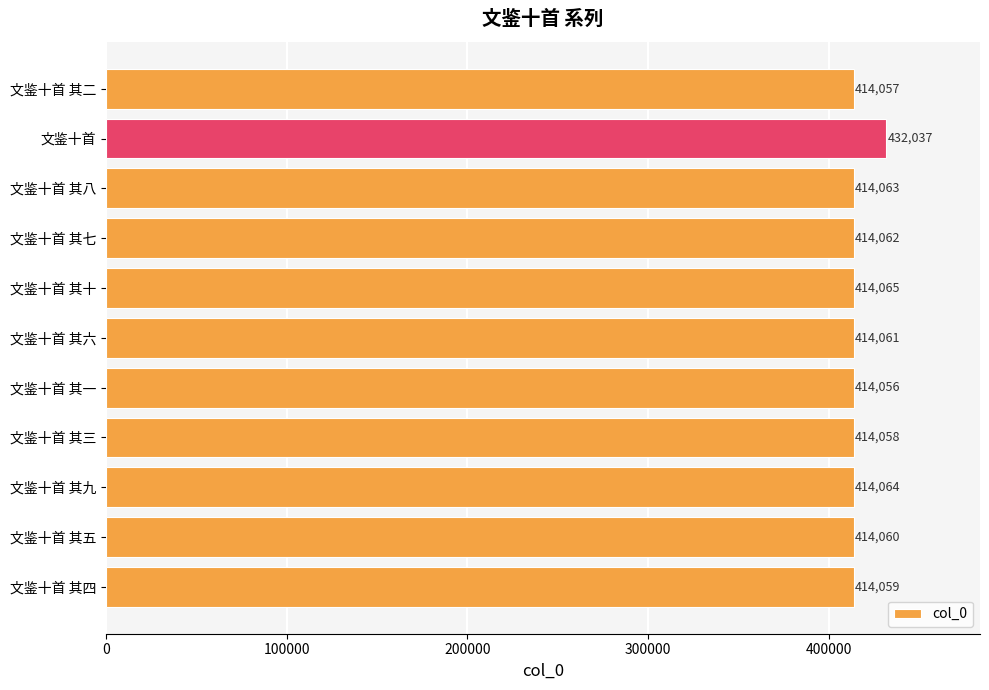

Which label corresponds to the smallest value in the chart?

文鉴十首 其一